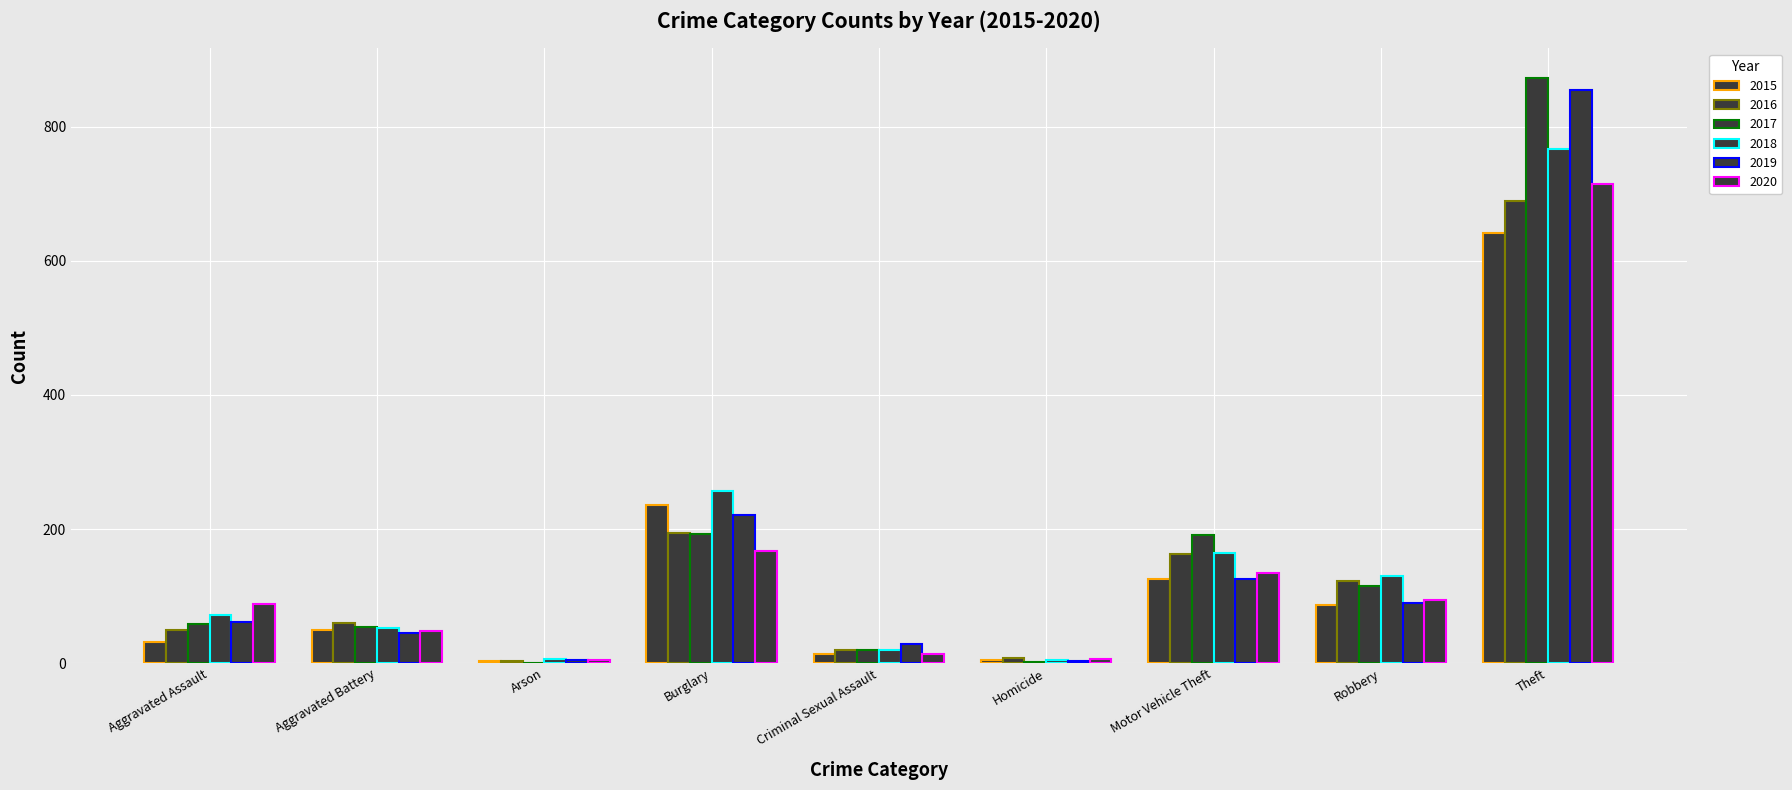

How many series are shown in this chart?

6